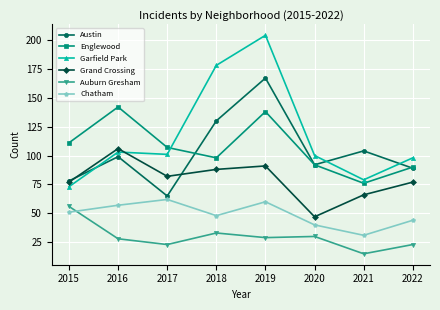

True or false: Englewood and Chatham cross at least once.

False